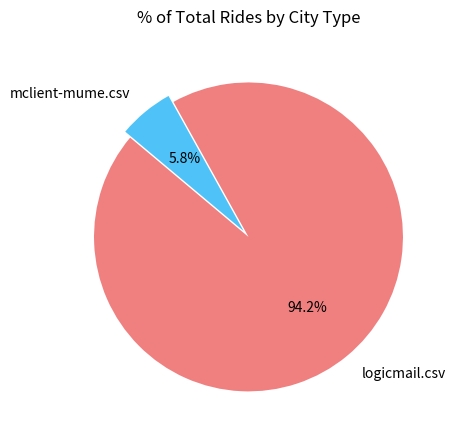

Count the number of slices in the pie.

2